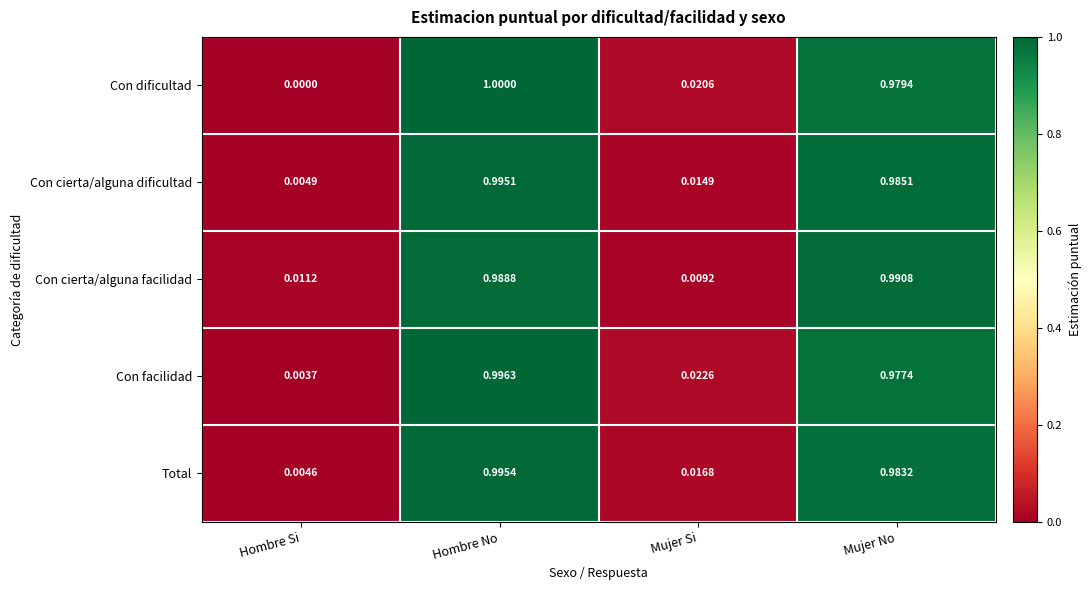

At which category does the chart reach its minimum across all series?

Hombre Si